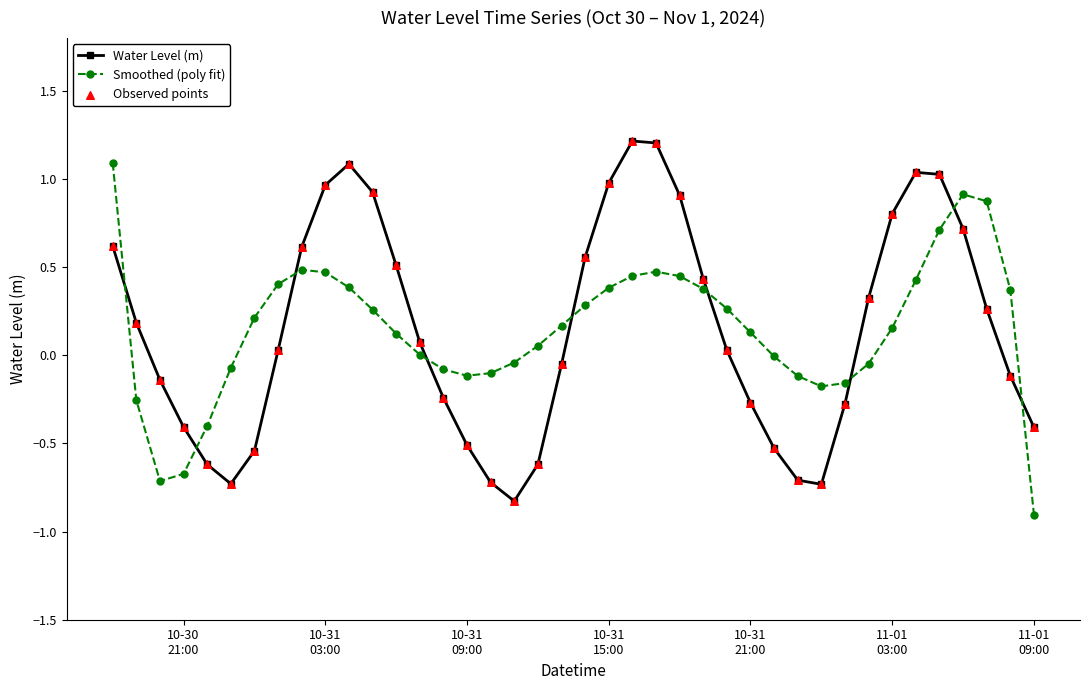

What is the greatest value displayed?

1.2